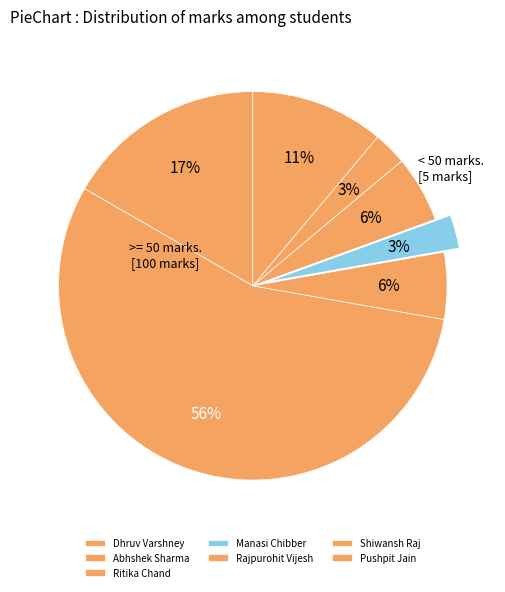

Combined, what portion of the pie is Rajpurohit Vijesh and Pushpit Jain?

16.7%